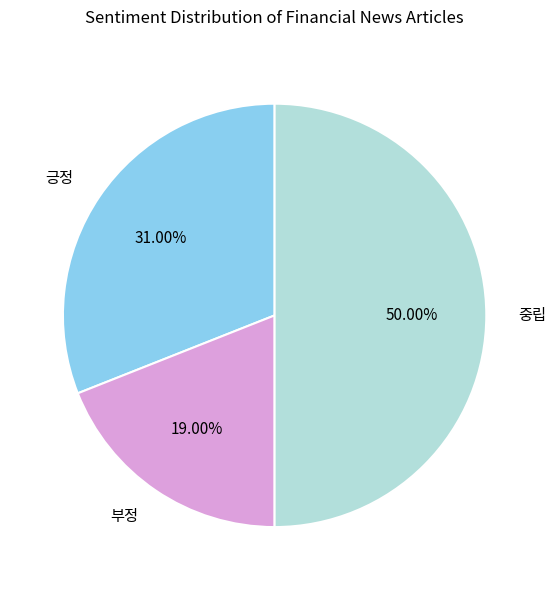

What is the largest slice in the pie chart?

중립